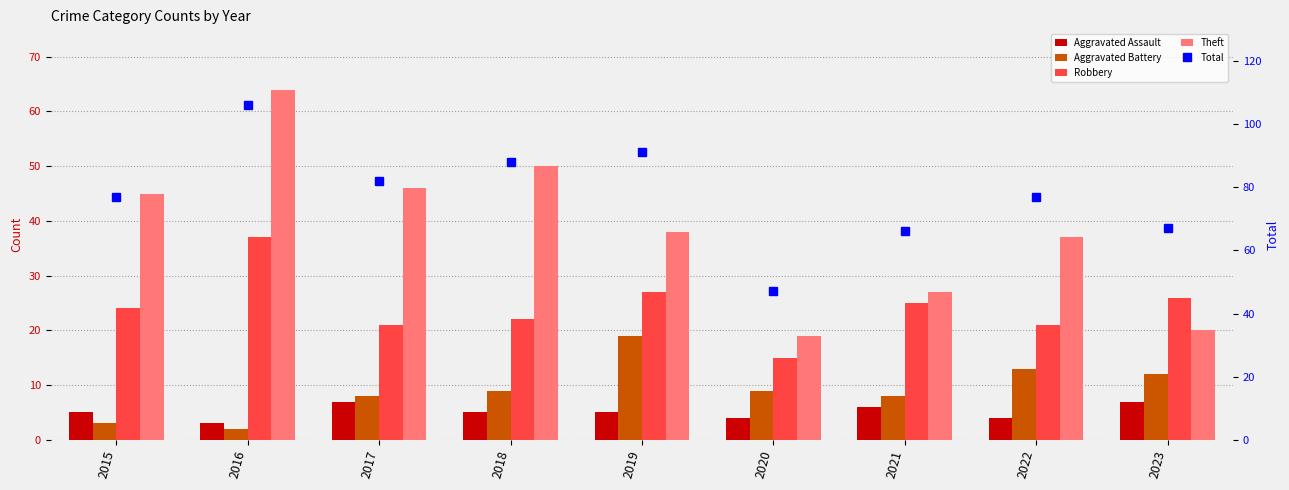

List the labels in order of Aggravated Battery value, smallest first.

2016, 2015, 2017, 2021, 2018, 2020, 2023, 2022, 2019